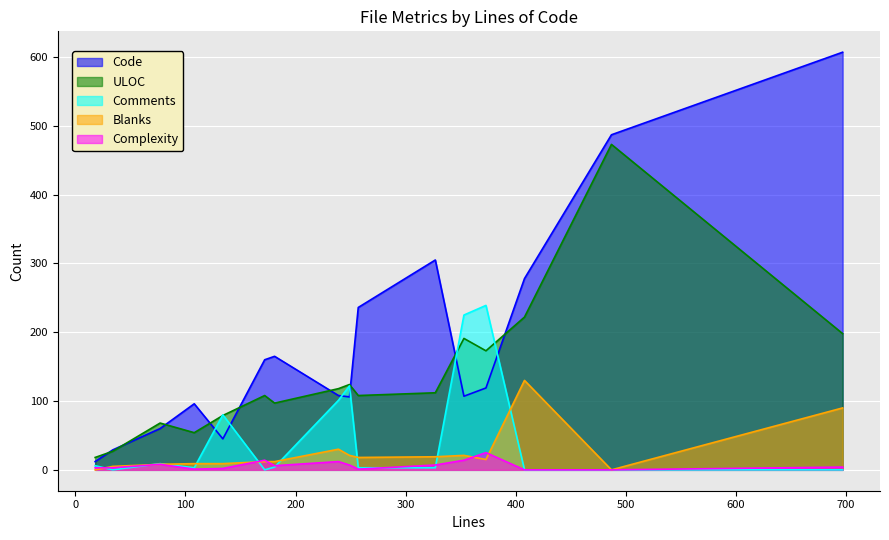

Which series has the largest total across all categories?

Code